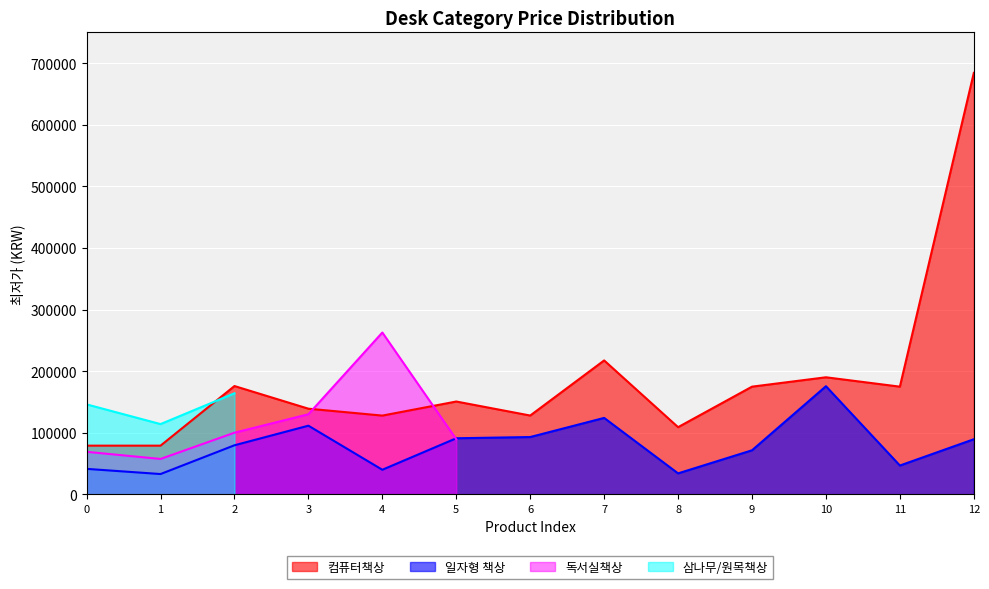

What is the minimum value for 일자형 책상?

32900